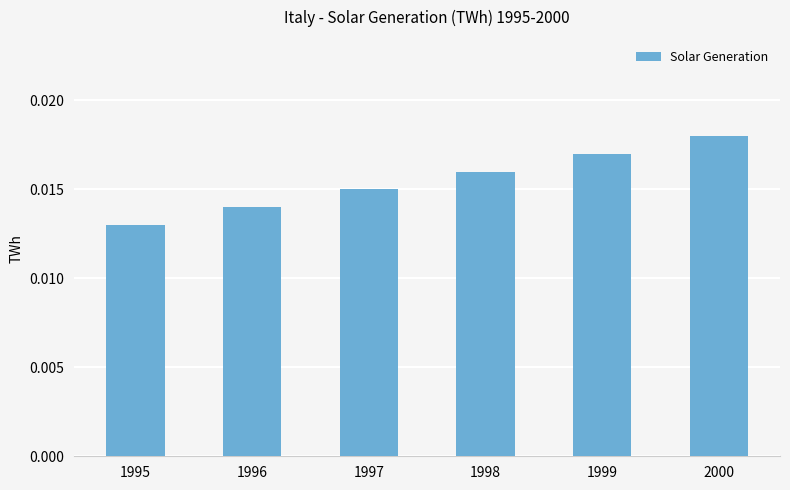

How many values are between 0 and 1?

6